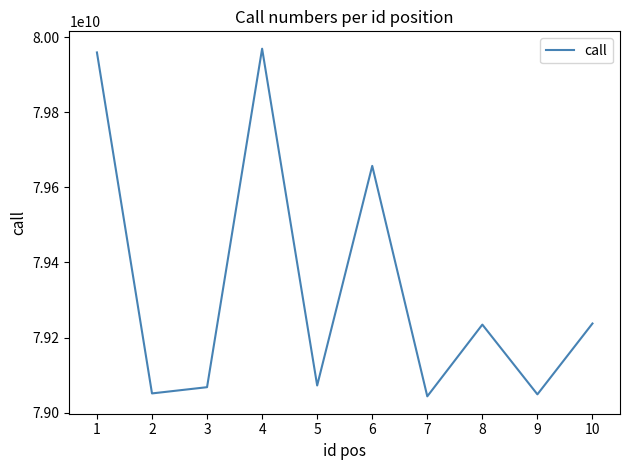

What is the difference between the maximum and minimum values?

925802502